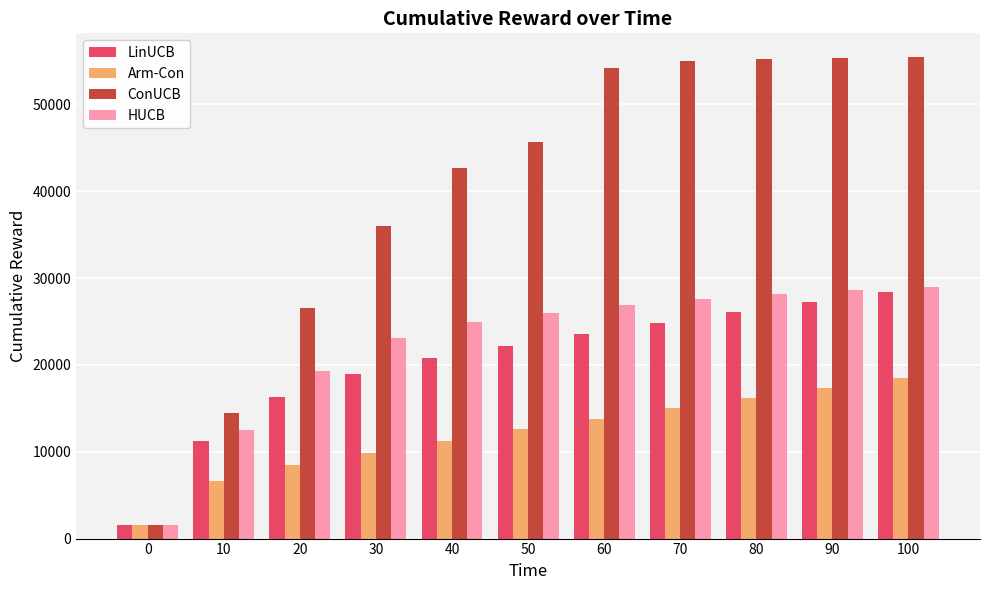

The value of HUCB at 70 is 27618.6. True or false?

True